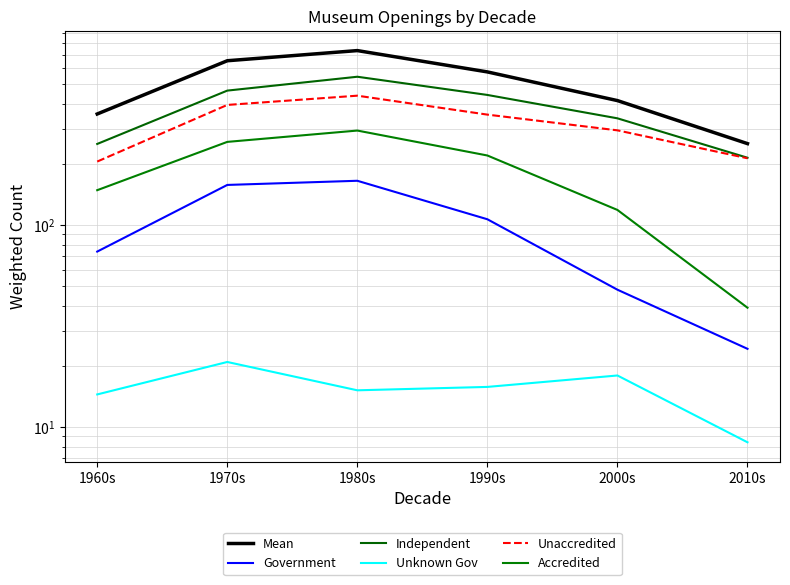

Is it true that Government equals 74.0 at 1960s?

True